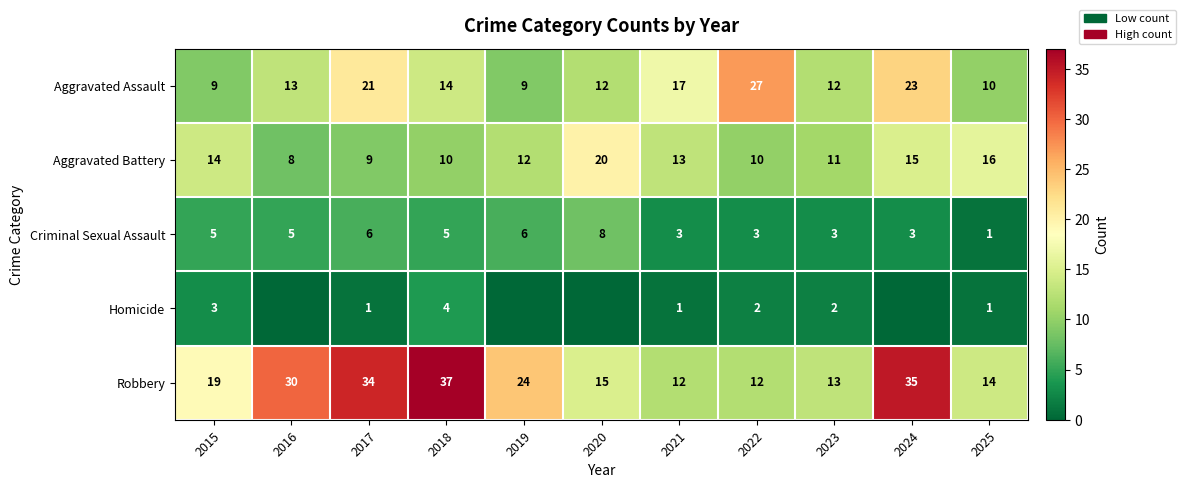

What is the total value across all series at 2015?

50